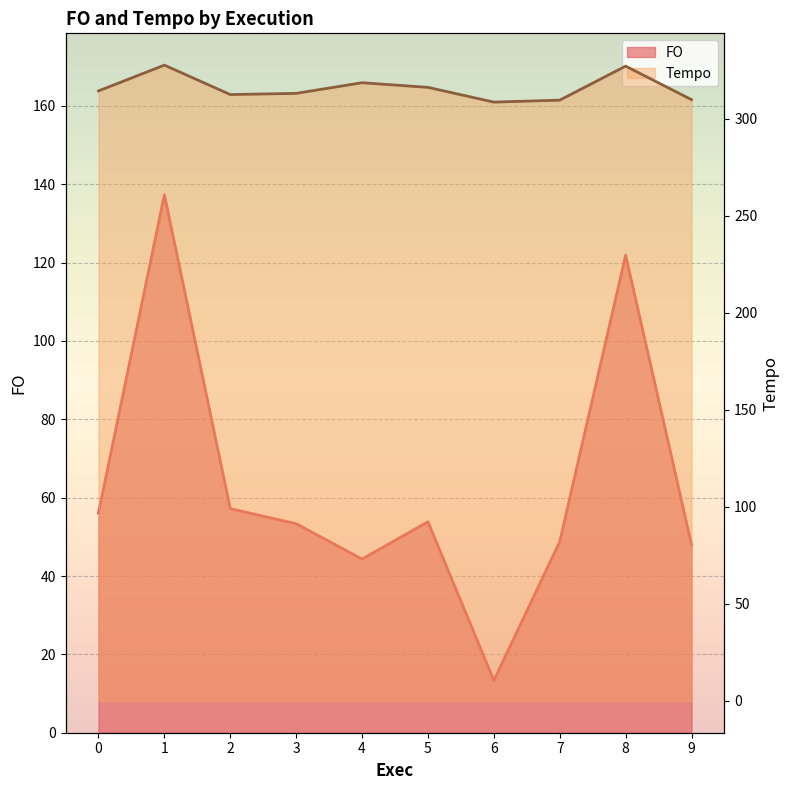

Which series has the widest spread of values?

FO